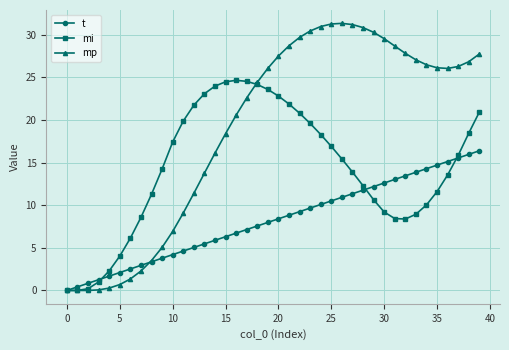

List the series in order of their peak value, lowest first.

t, mi, mp